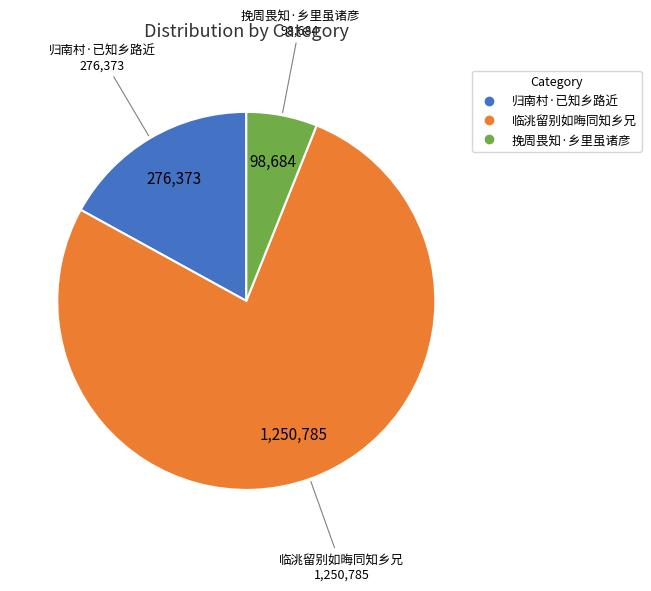

Is 临洮留别如晦同知乡兄 the majority of the pie?

Yes